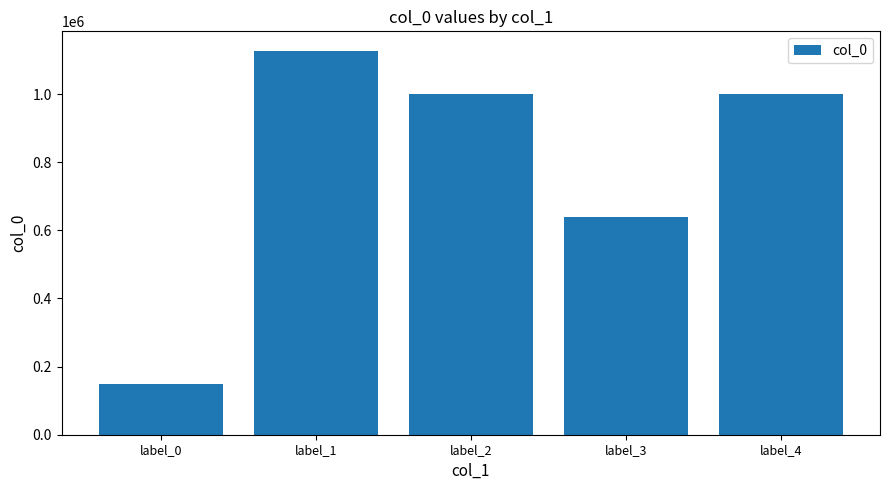

Which label corresponds to the largest value in the chart?

label_1